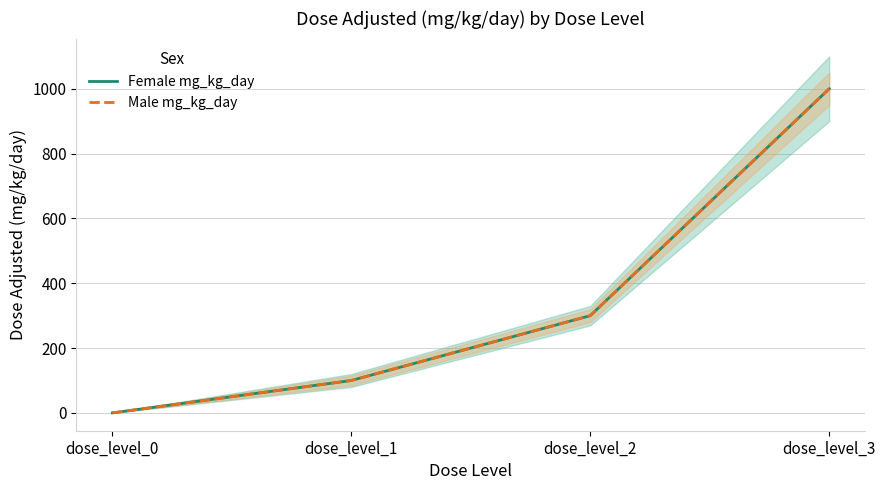

Reading left to right, what are all the values shown in this chart?

Female mg_kg_day: 0	100	300	1000
Male mg_kg_day: 0	100	300	1000